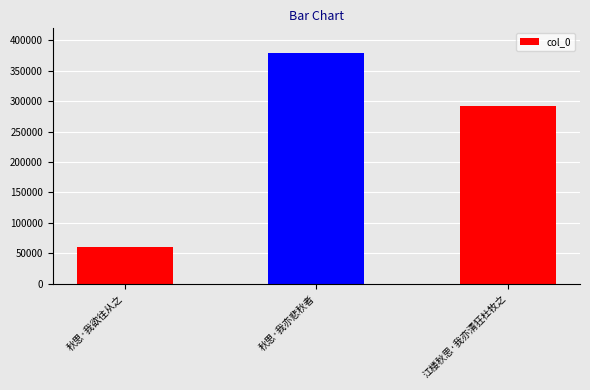

Rank the categories by value from highest to lowest.

秋思·我亦悲秋者, 江楼秋思·我亦清狂杜牧之, 秋思·我欲往从之